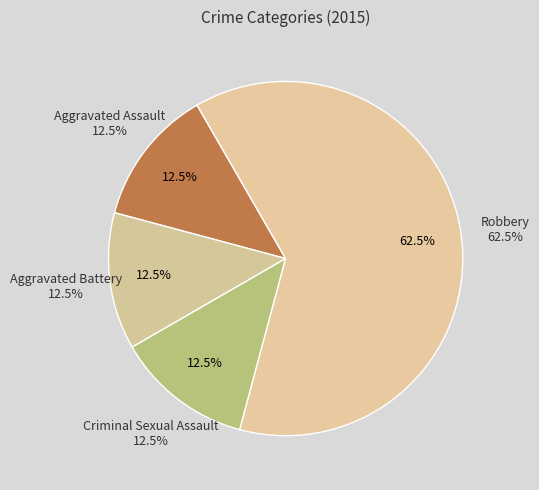

Rank the categories by value from lowest to highest.

Aggravated Assault, Aggravated Battery, Criminal Sexual Assault, Robbery